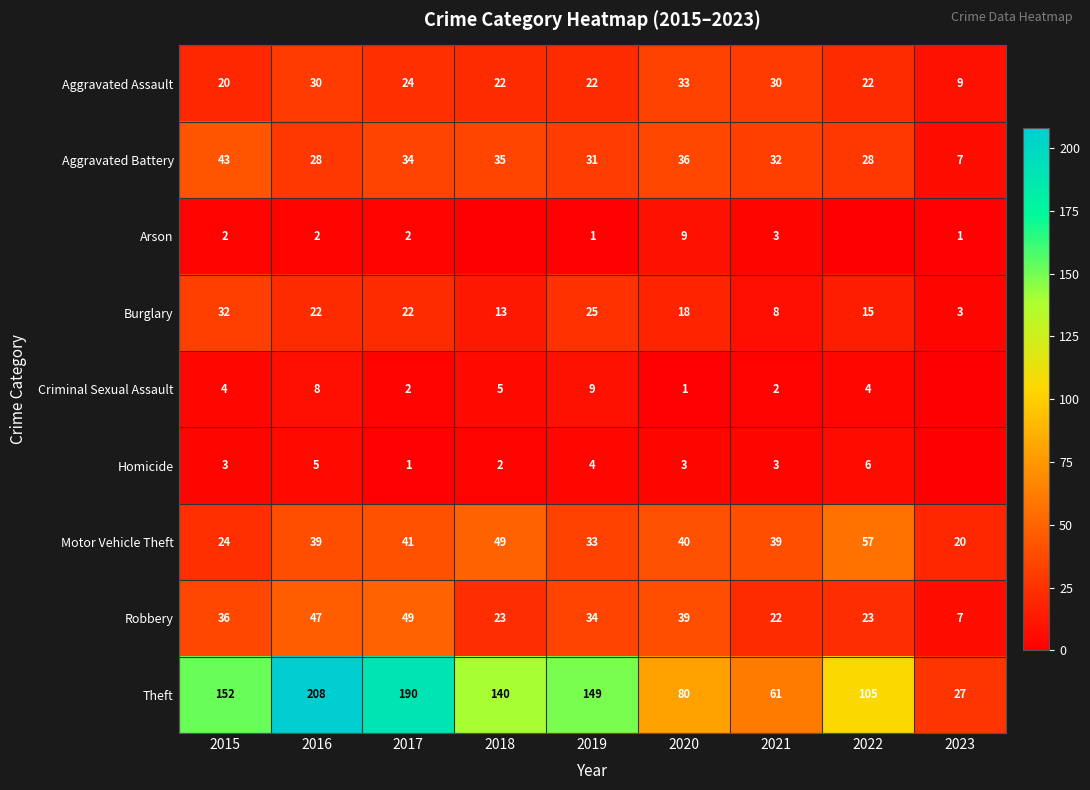

Where does the Aggravated Assault series first go above 22?

2016